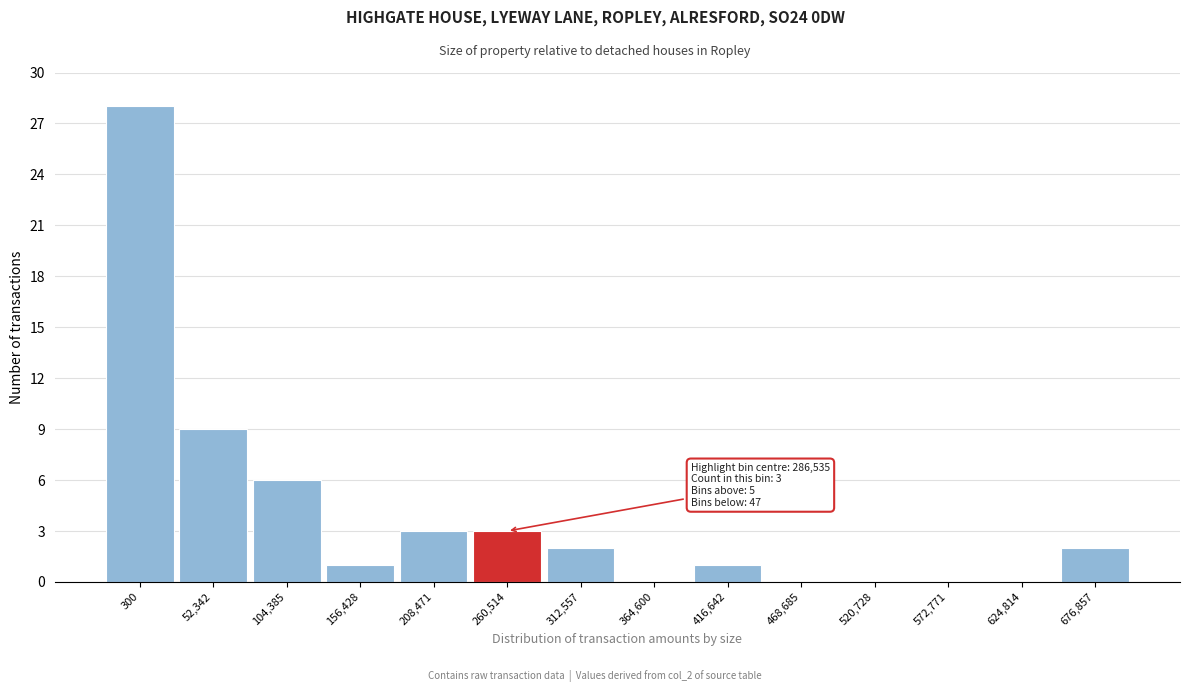

Reading right to left, list all the values displayed in this chart.

676,857=2	624,814=0	572,771=0	520,728=0	468,685=0	416,642=1	364,600=0	312,557=2	260,514=3	208,471=3	156,428=1	104,385=6	52,342=9	300=28